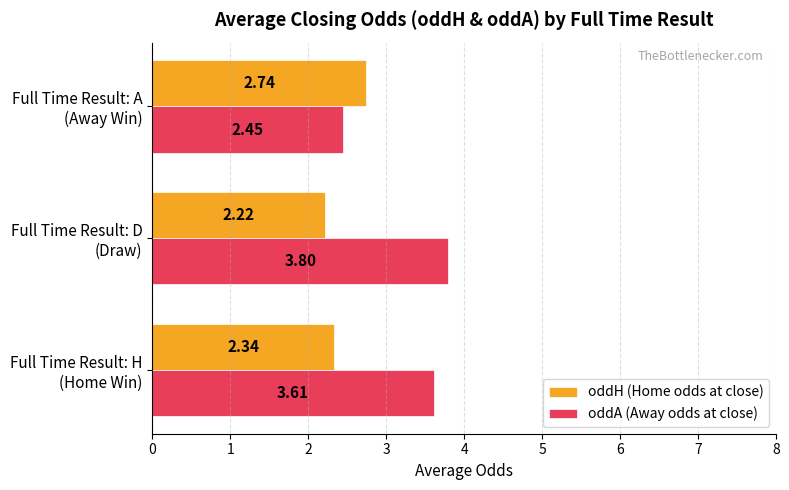

Rank the series by their average value, from highest to lowest.

oddA (Away odds at close), oddH (Home odds at close)